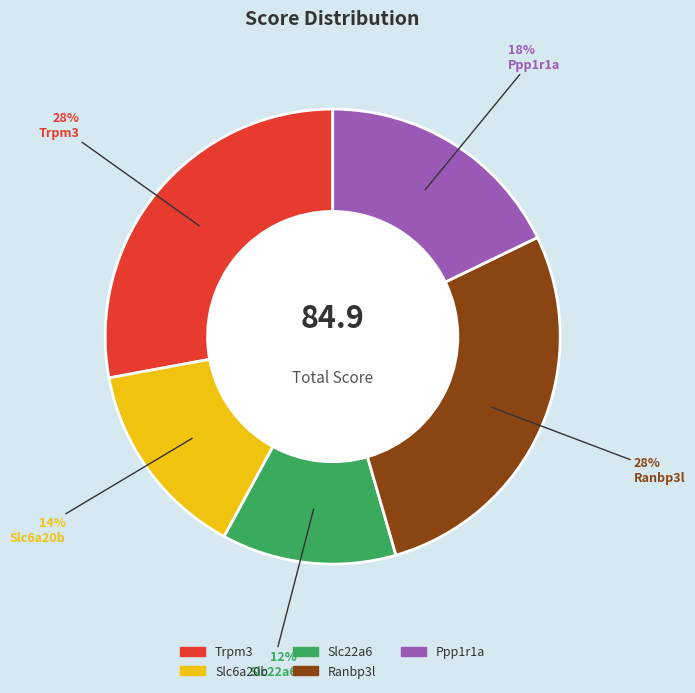

Does Ranbp3l represent more than half of the total?

No